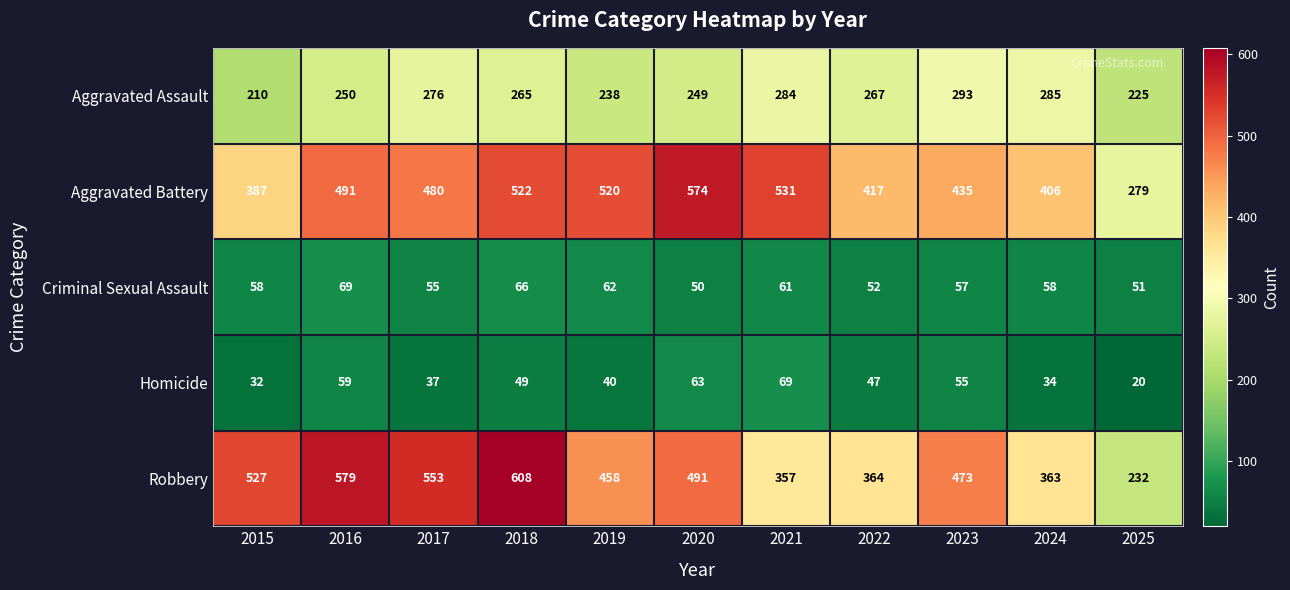

Count the number of categories in the chart.

11